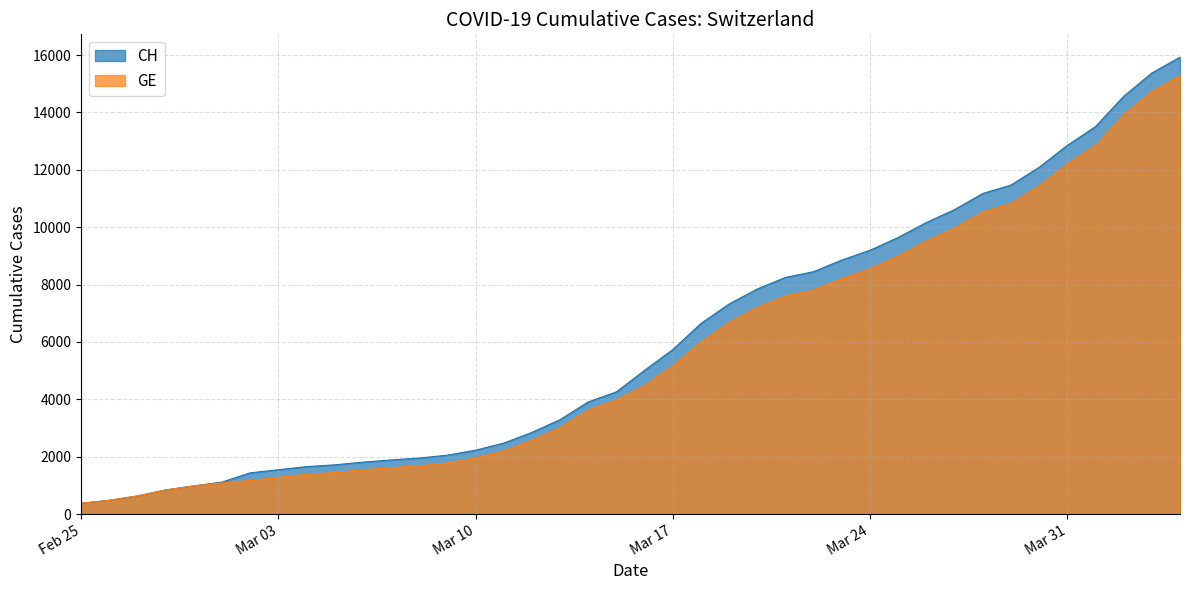

What is the label of the 11th point from the left?

2020-03-06